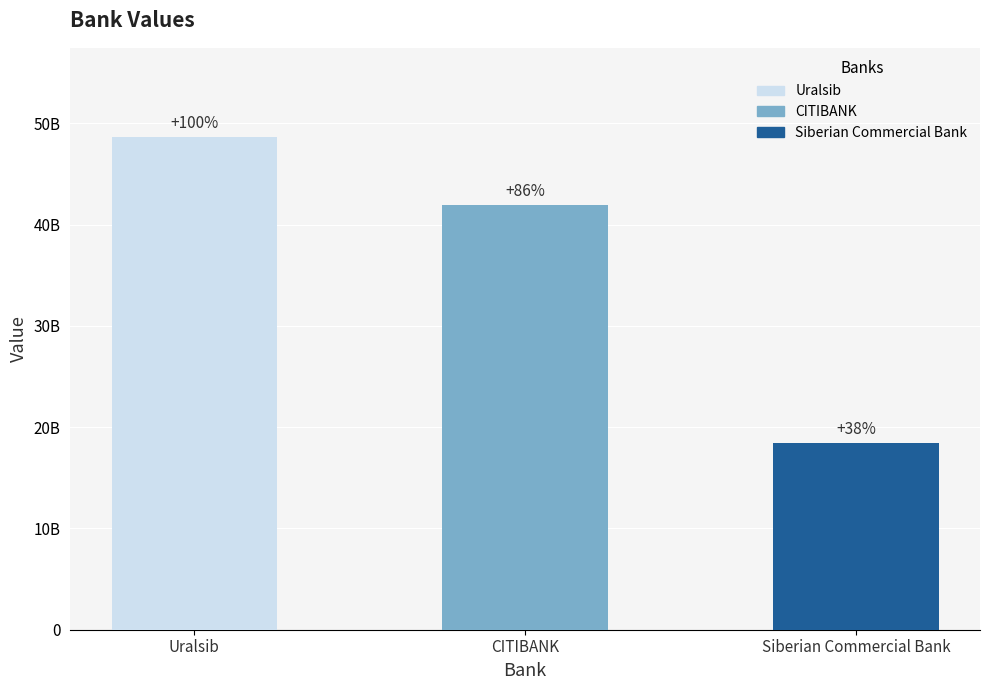

Rank the categories by value from lowest to highest.

Siberian Commercial Bank, CITIBANK, Uralsib